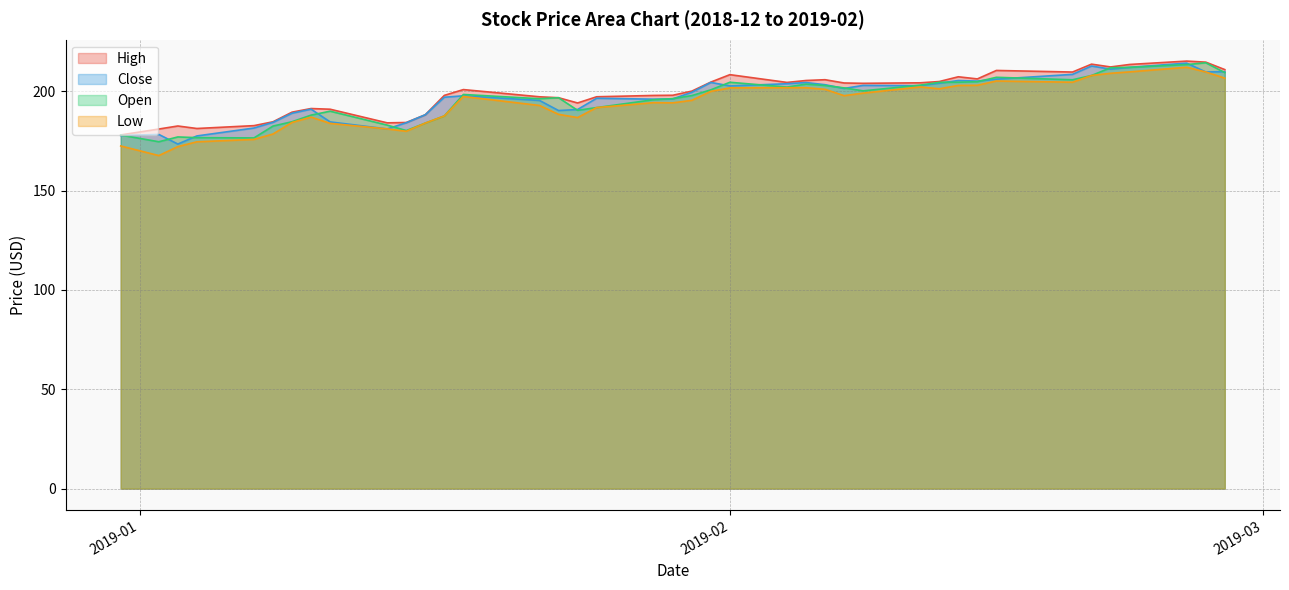

What is the minimum value shown in the chart?

167.6